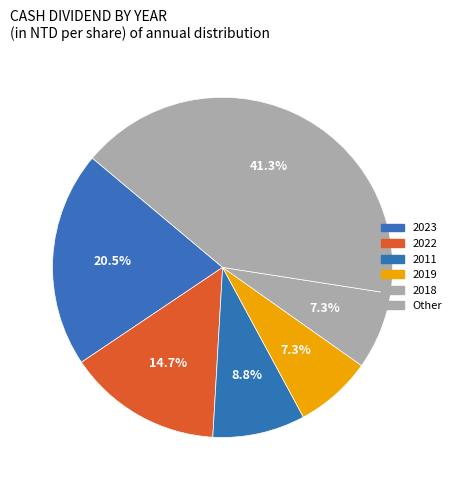

How many segments does this pie chart have?

6